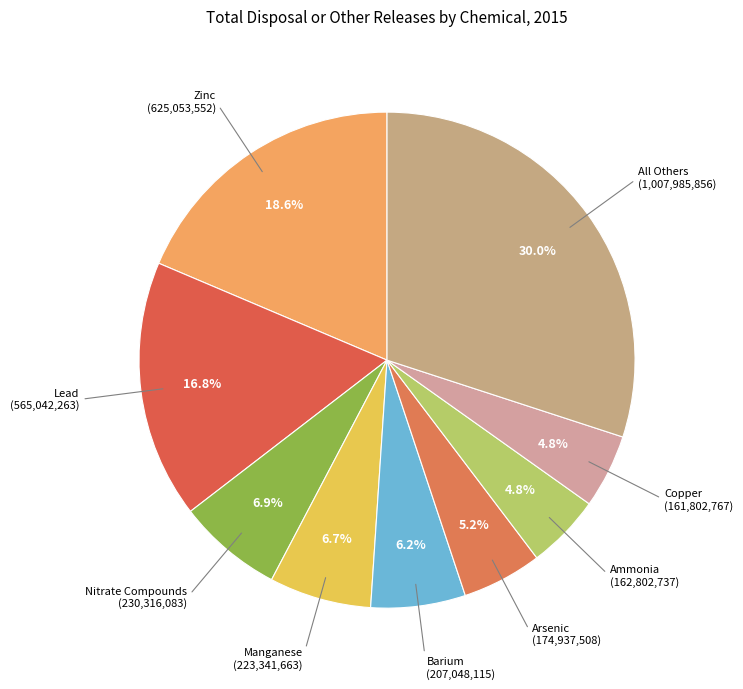

What percentage is the Copper slice, to the nearest percent?

5%